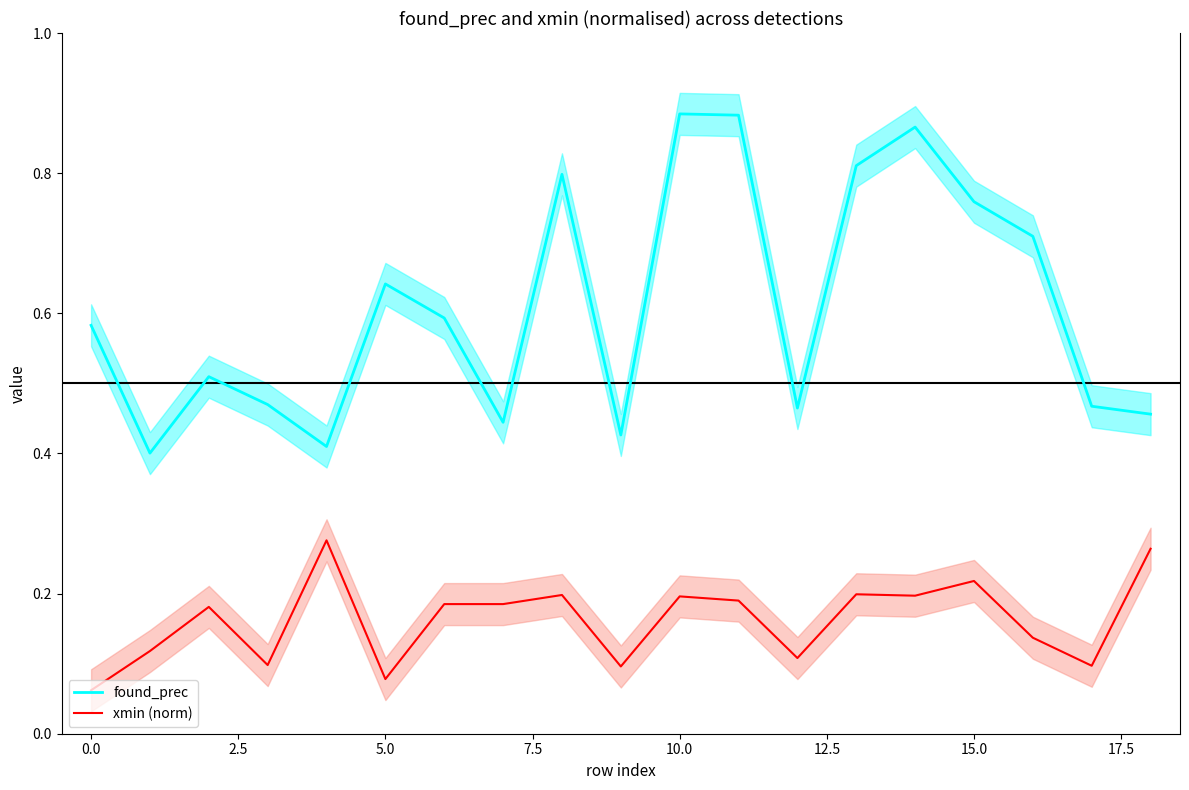

Reading right to left, list all the values displayed in this chart.

found_prec: 0.5	0.5	0.7	0.8	0.9	0.8	0.5	0.9	0.9	0.4	0.8	0.4	0.6	0.6	0.4	0.5	0.5	0.4	0.6
xmin (norm): 0.3	0.1	0.1	0.2	0.2	0.2	0.1	0.2	0.2	0.1	0.2	0.2	0.2	0.1	0.3	0.1	0.2	0.1	0.1